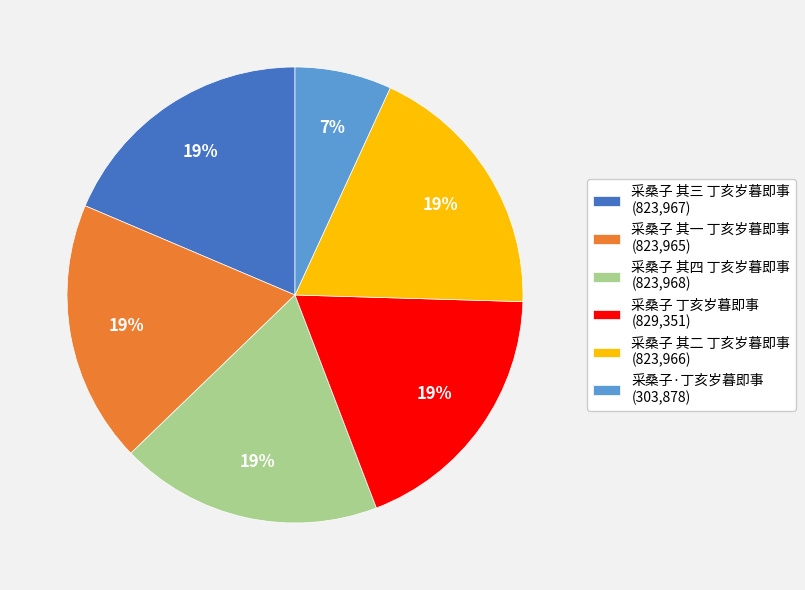

Does 采桑子 其一 丁亥岁暮即事 represent more than half of the total?

No